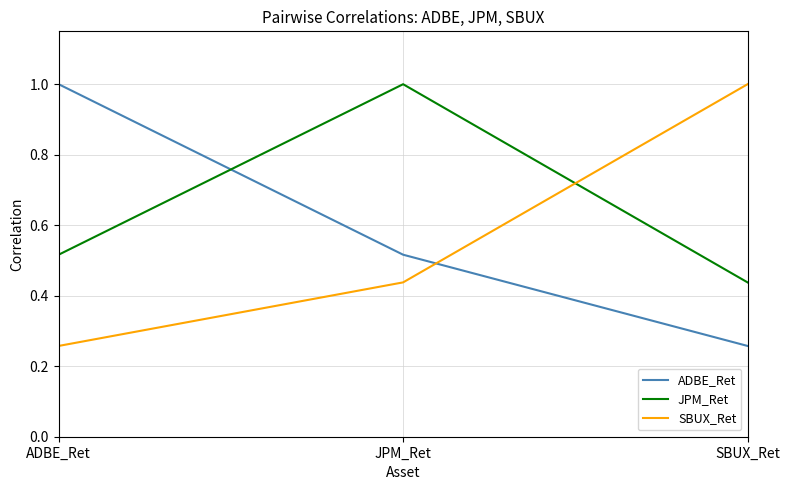

What is the difference between the highest and lowest values at SBUX_Ret?

0.7